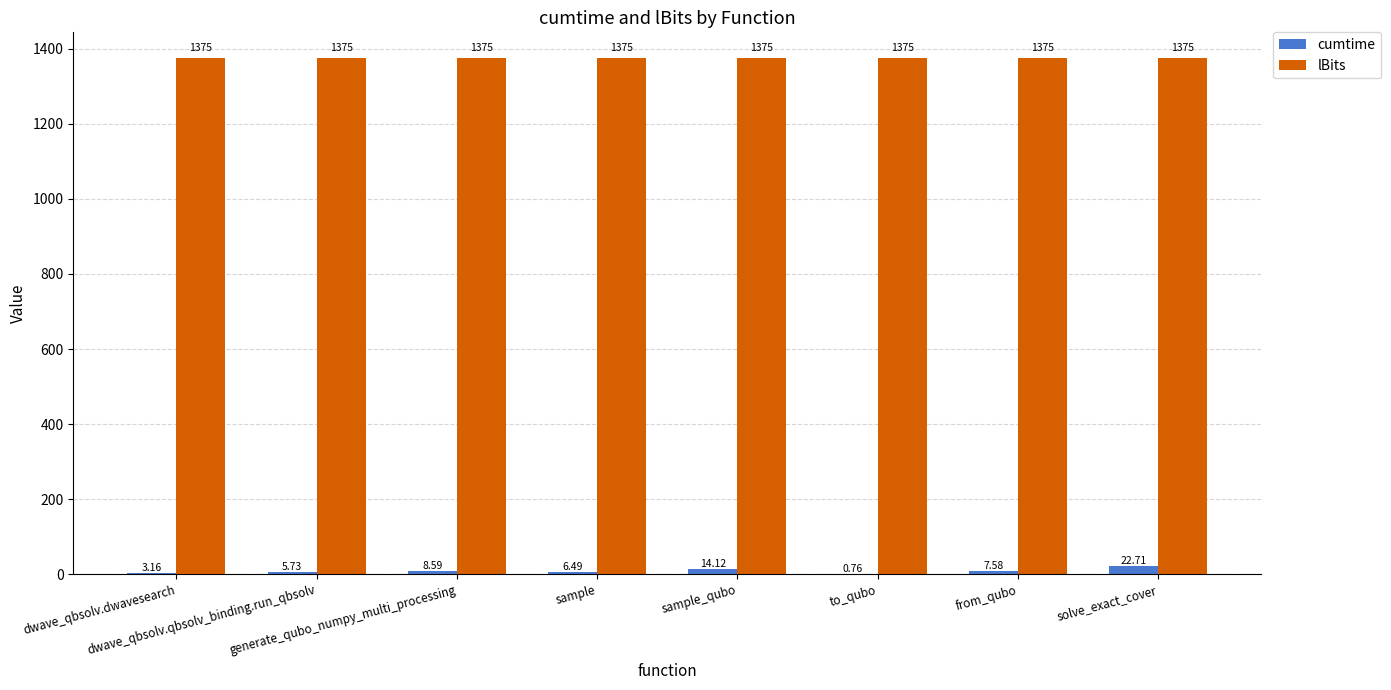

What is the sum of all lBits values?

11000.0